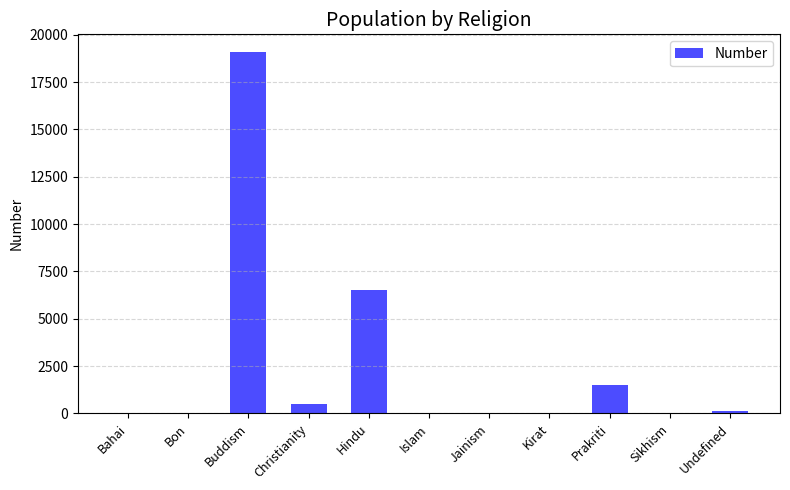

At which label is the value closest to 9534?

Hindu